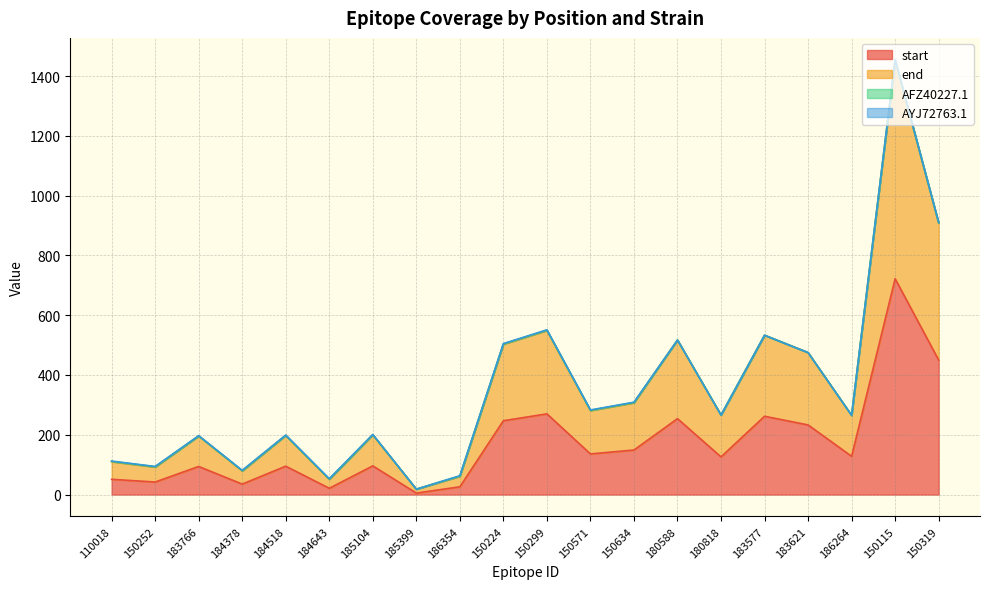

At which category is the sum across all series the highest?

150115